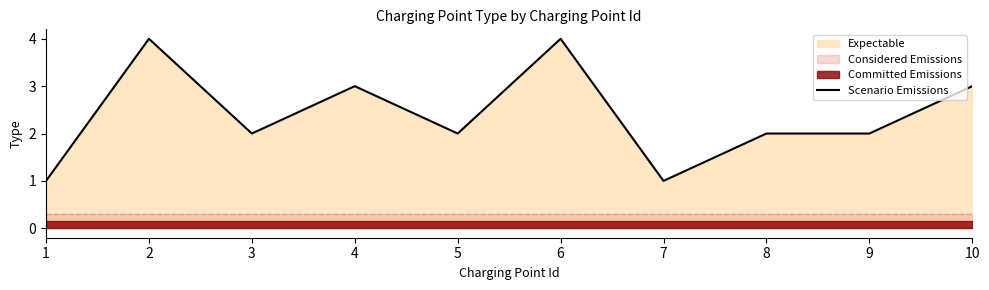

What is the approximate value at 8?

2